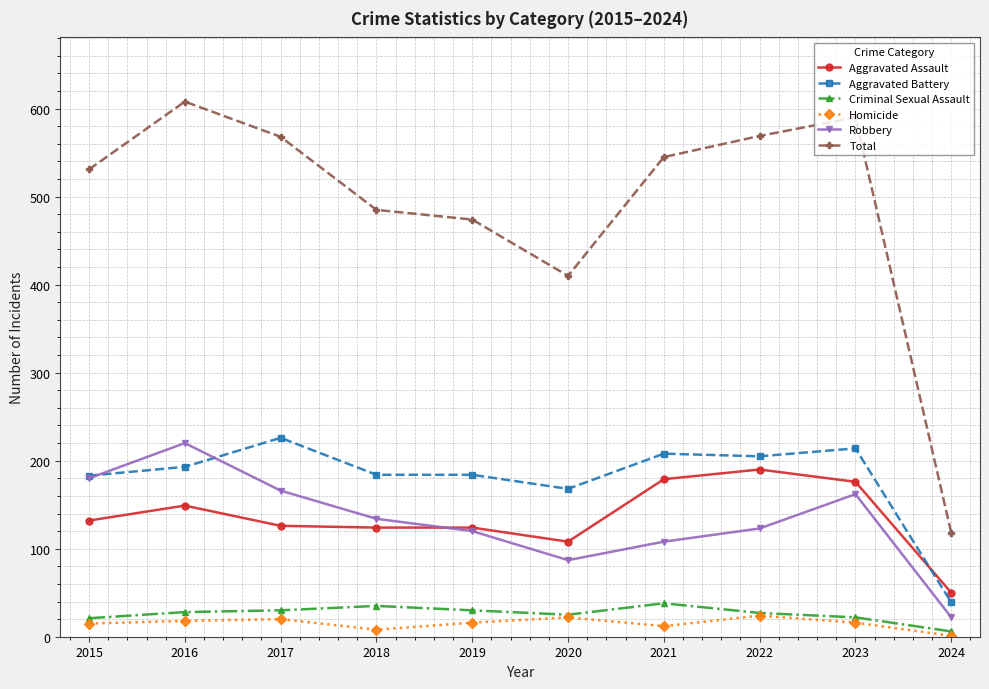

What is the maximum value shown in the chart?

608